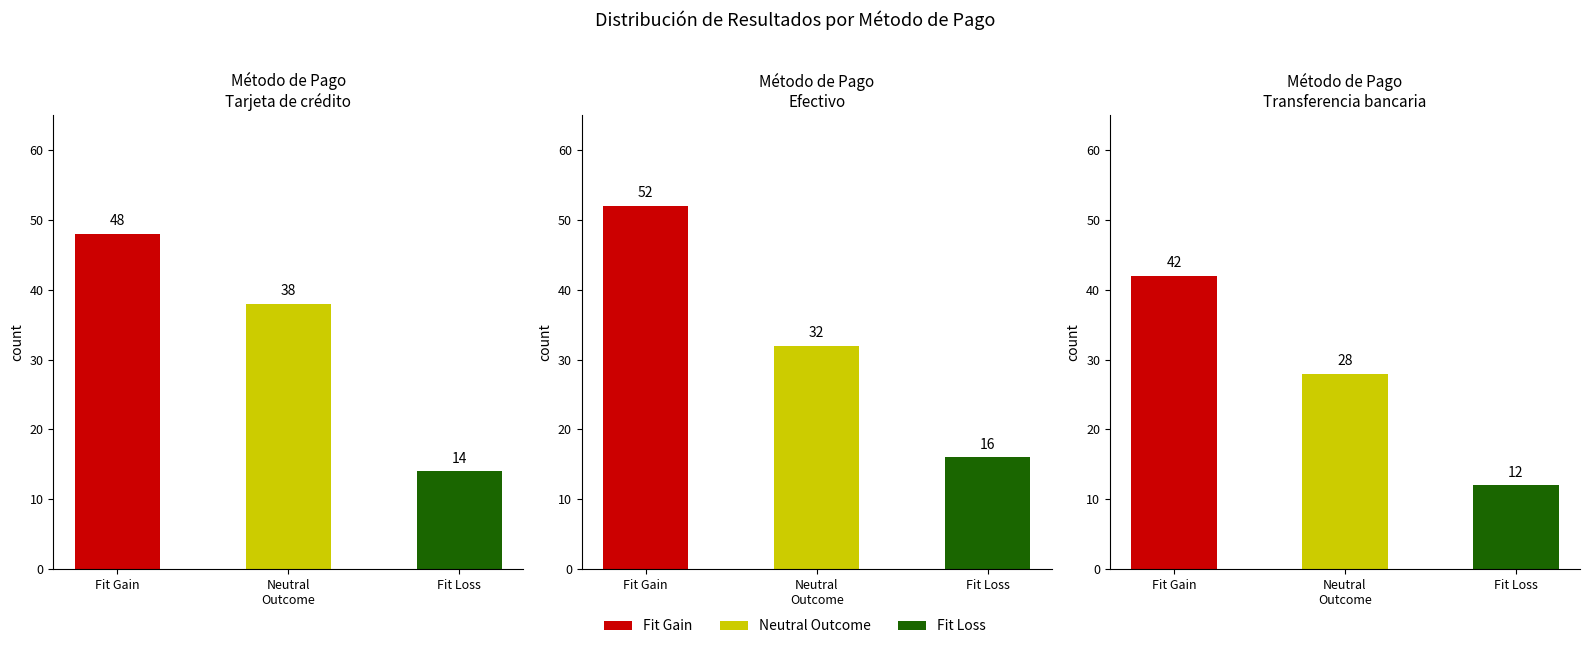

What is the smallest value displayed?

12